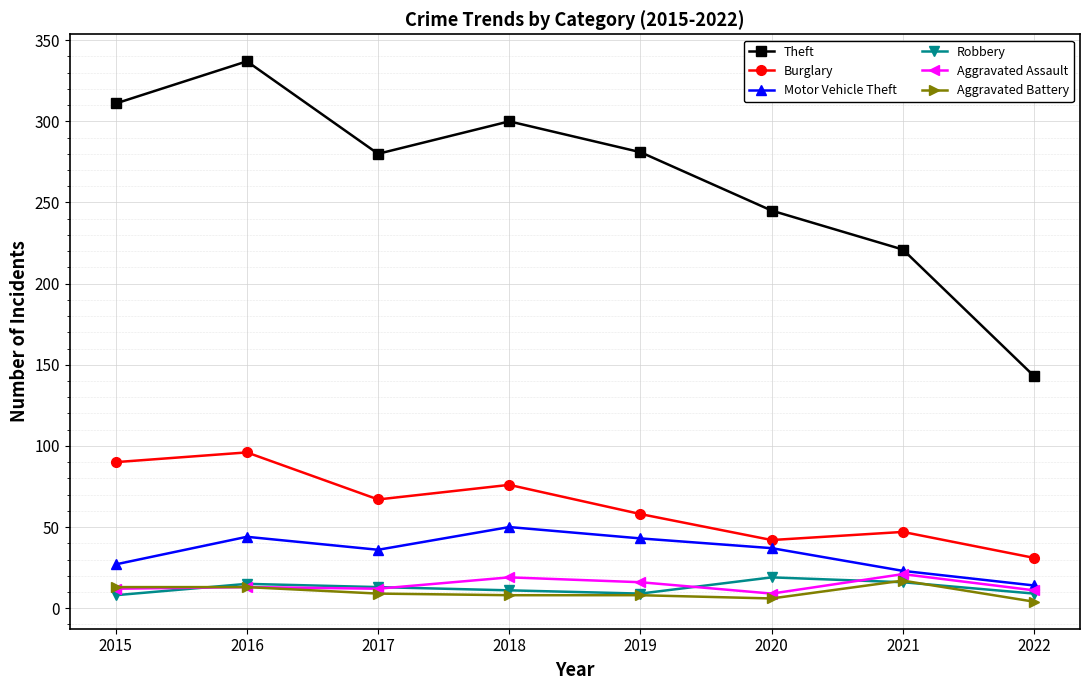

What is the difference between the highest and lowest values at 2018?

292